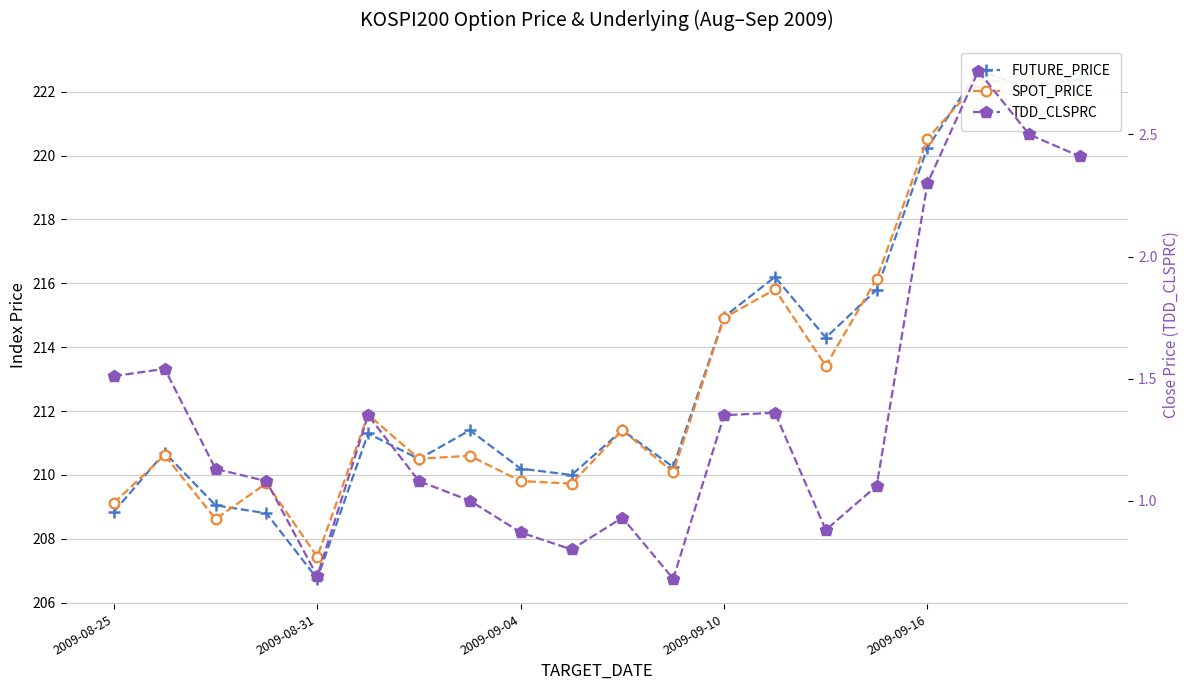

Is the value of SPOT_PRICE at 7 greater than the value of FUTURE_PRICE at 8?

Yes